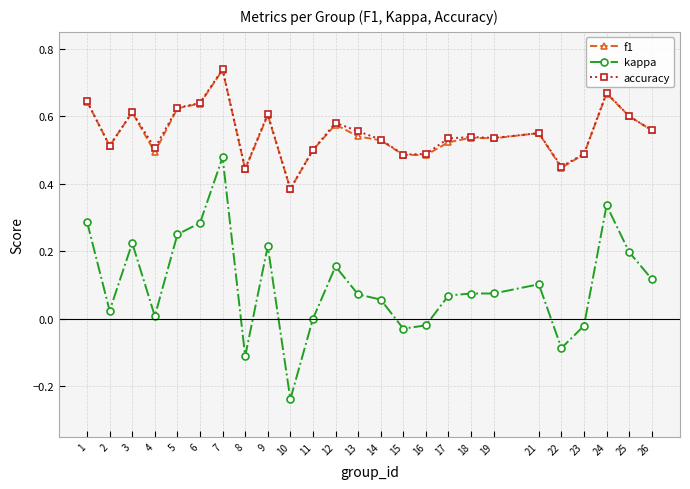

True or false: accuracy and kappa cross at least once.

False